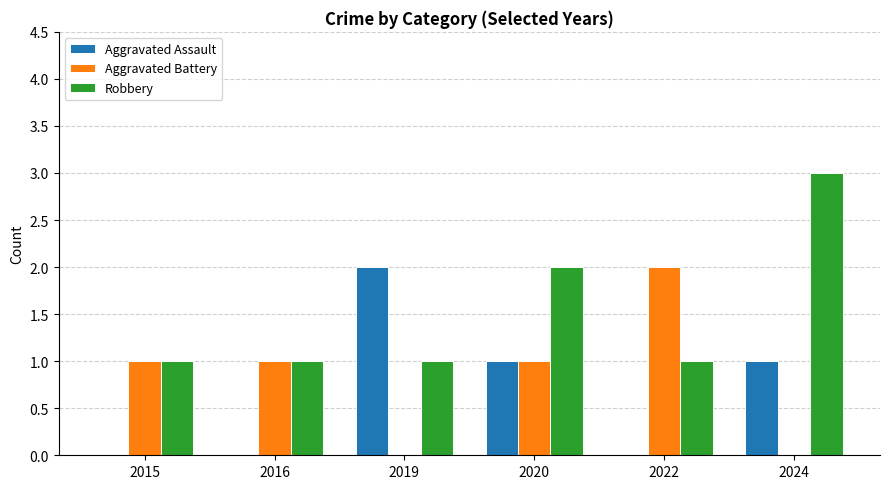

What is the difference between the Robbery values at 2024 and 2019?

2